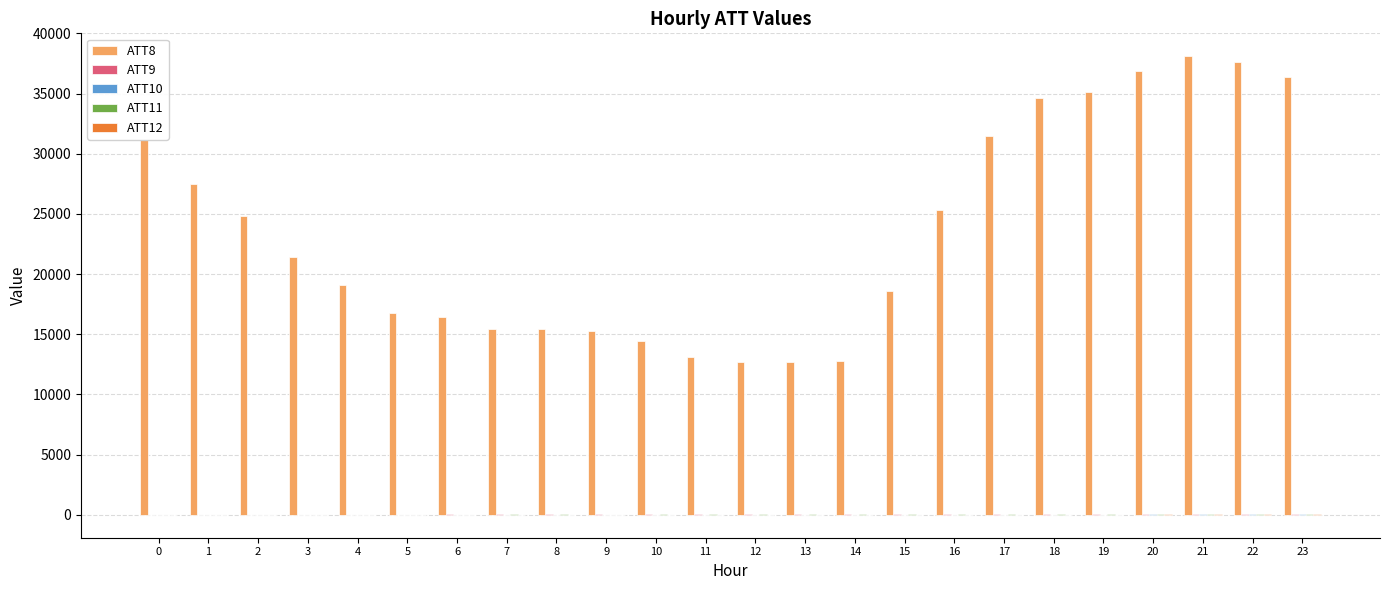

Count the number of data series in this chart.

5